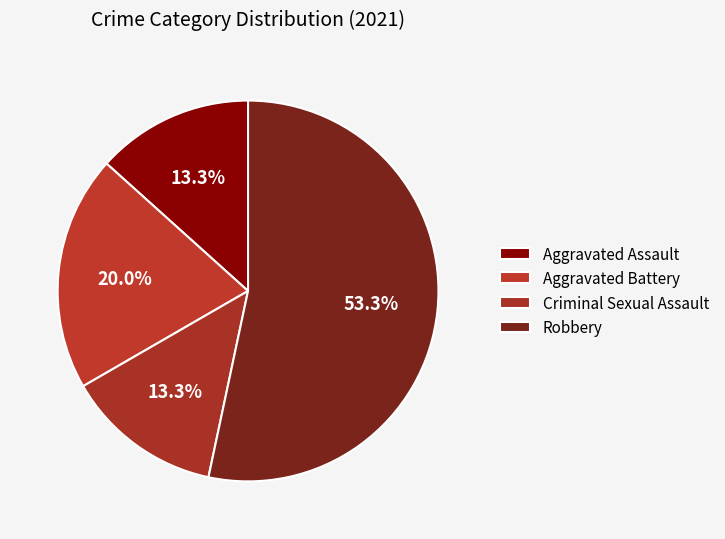

Between Criminal Sexual Assault and Aggravated Battery, which is larger?

Aggravated Battery